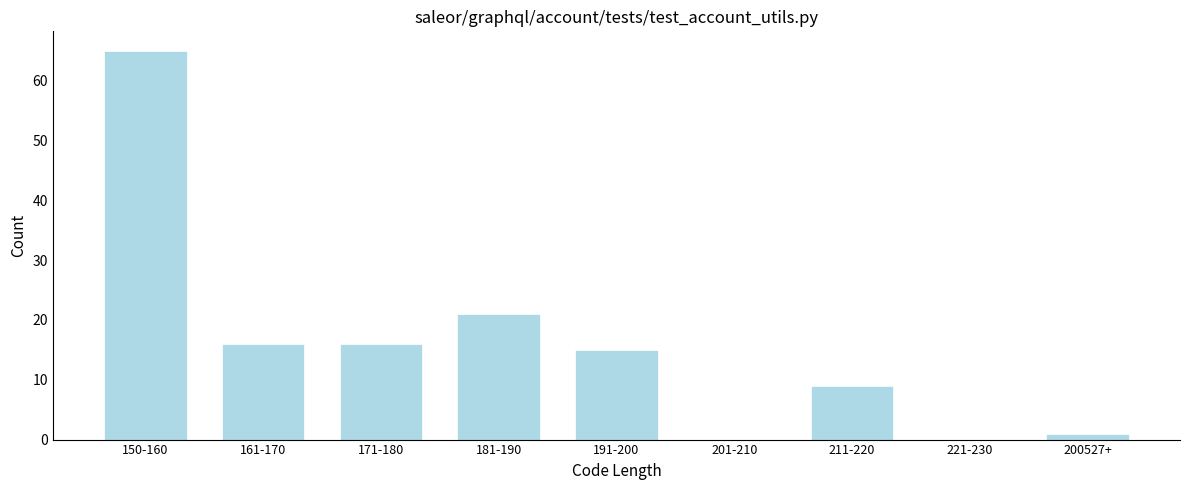

Reading right to left, extract all data points from this chart.

200527+=1	221-230=0	211-220=9	201-210=0	191-200=15	181-190=21	171-180=16	161-170=16	150-160=65